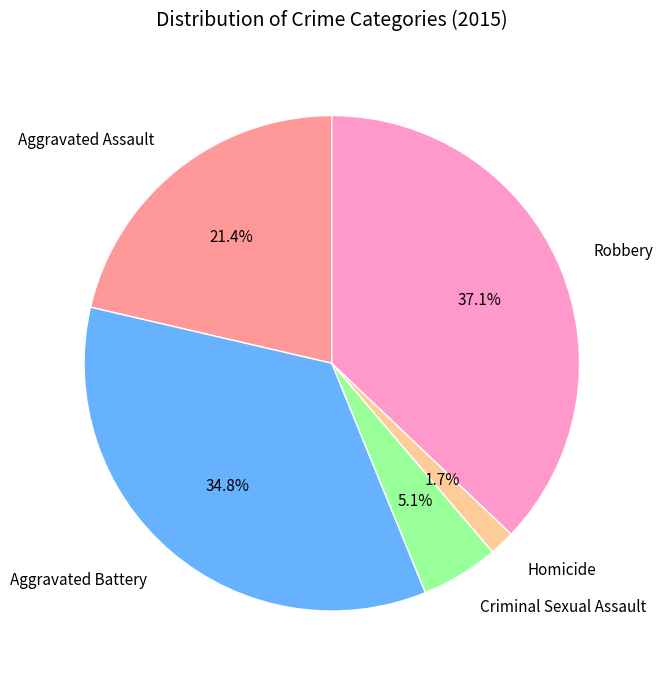

To the nearest percent, what is the difference between the largest and smallest slice percentages?

35%